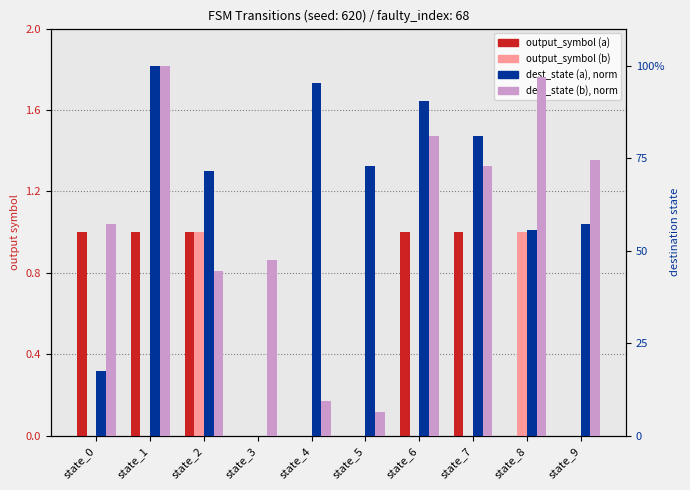

What is the difference between the highest and lowest values at state_9?

0.7